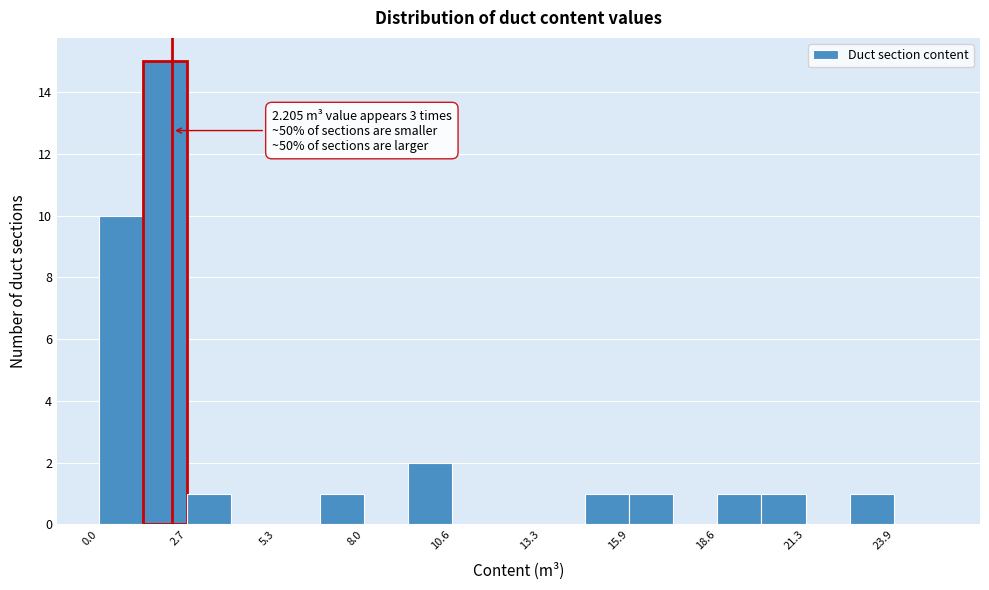

Around what value on the x-axis is the tallest bar? Give the approximate position of its centre, as read against the axis.

2.0